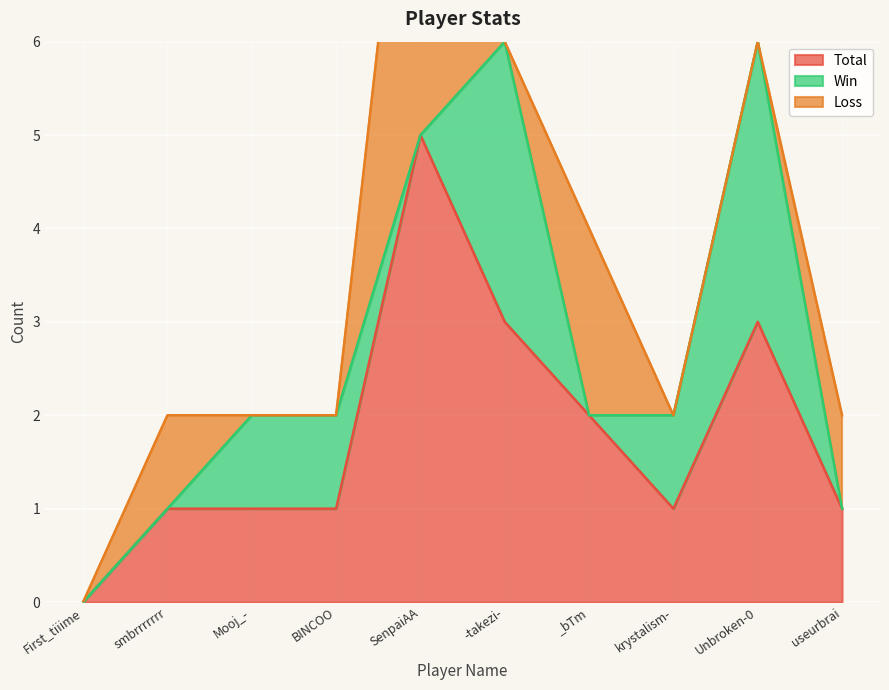

Is the value of Total at krystalism- greater than the value of Loss at SenpaiAA?

No